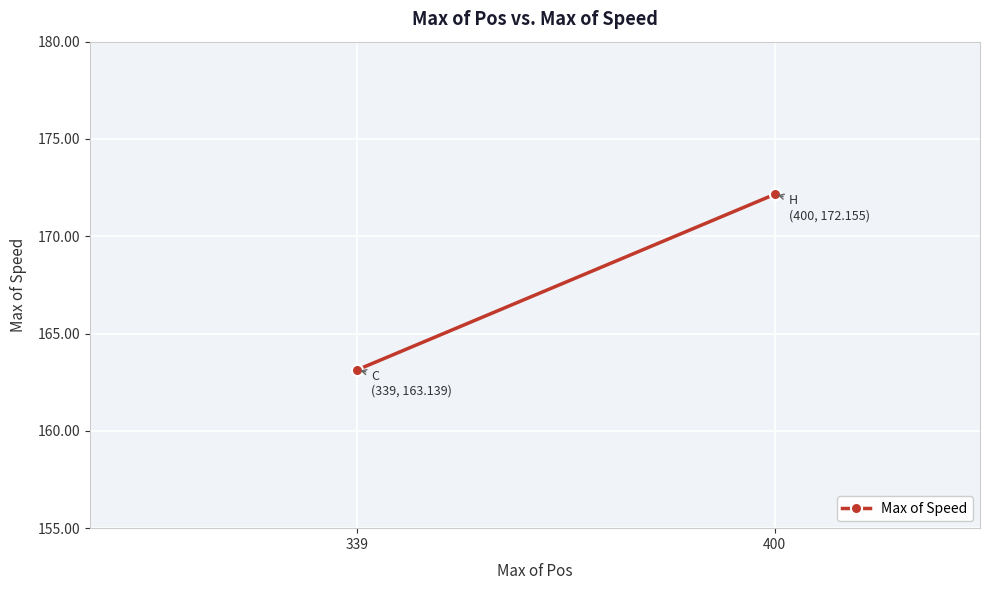

List the labels in order of value, largest first.

400, 339